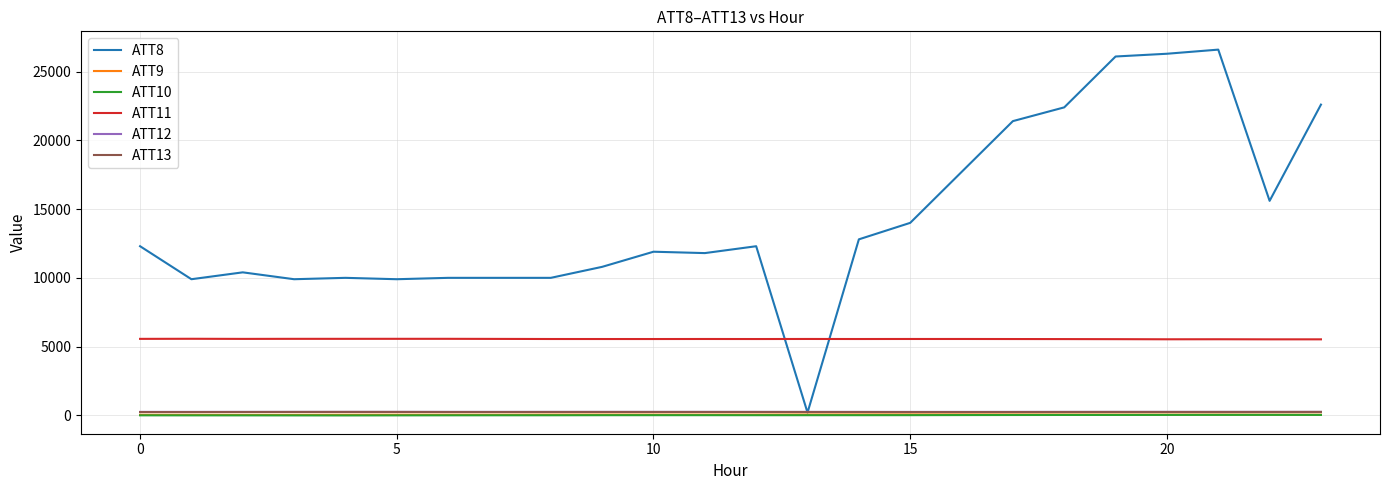

Is this an area chart (filled region under the line)?

No